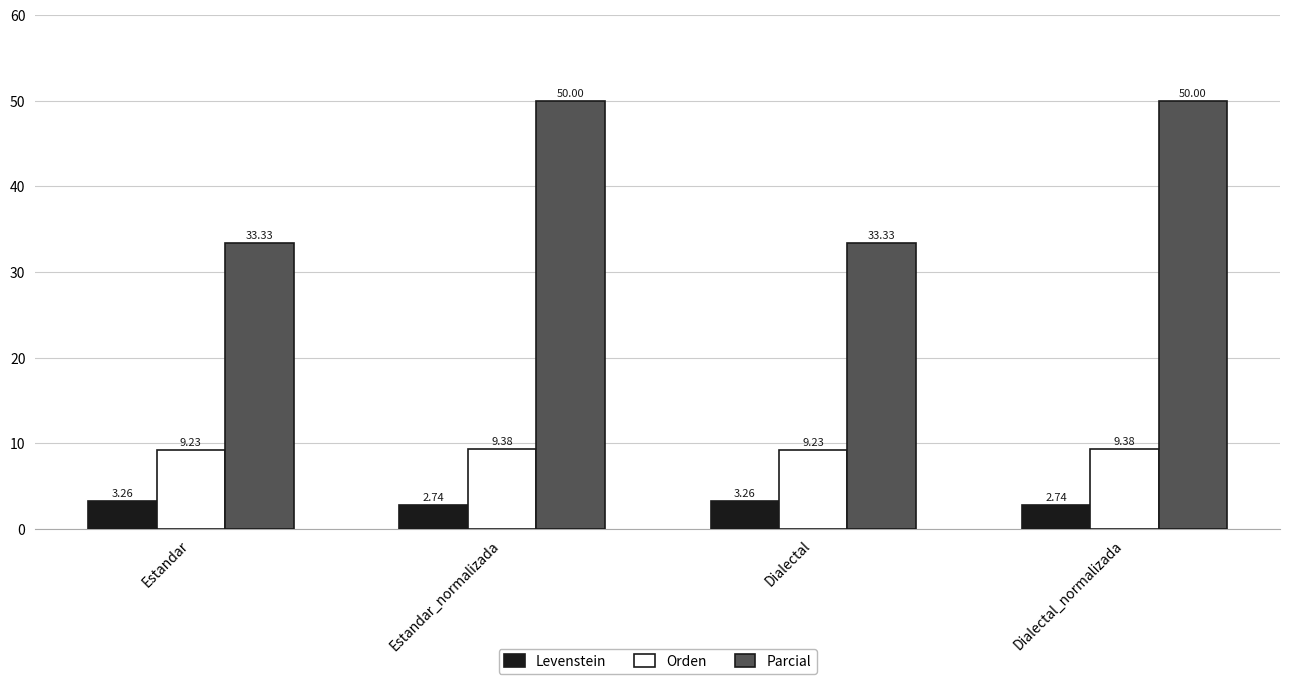

What is the total value across all series at Dialectal_normalizada?

62.1